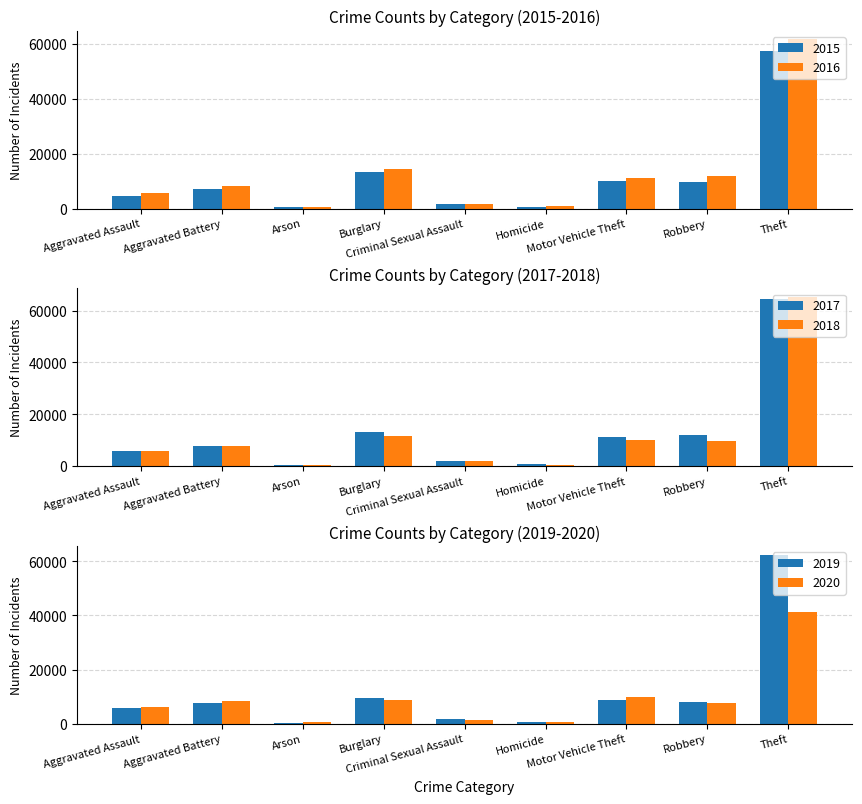

At how many categories does at least one series exceed 32400?

1